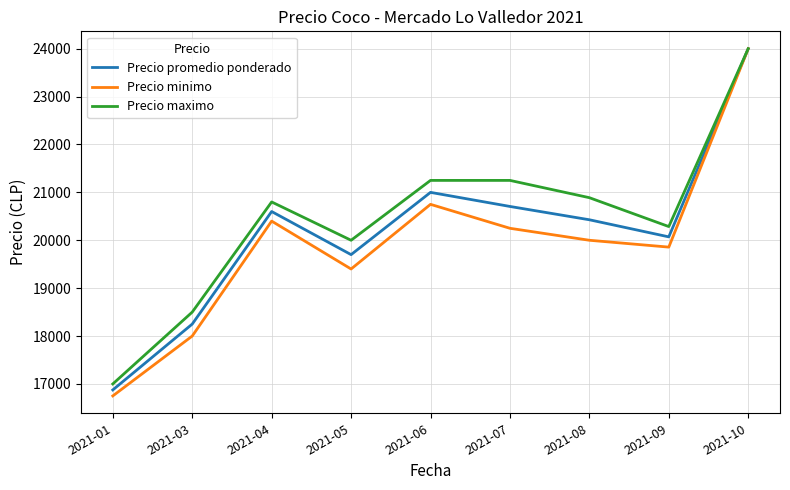

Rank the series by their average value, from highest to lowest.

Precio maximo, Precio promedio ponderado, Precio minimo